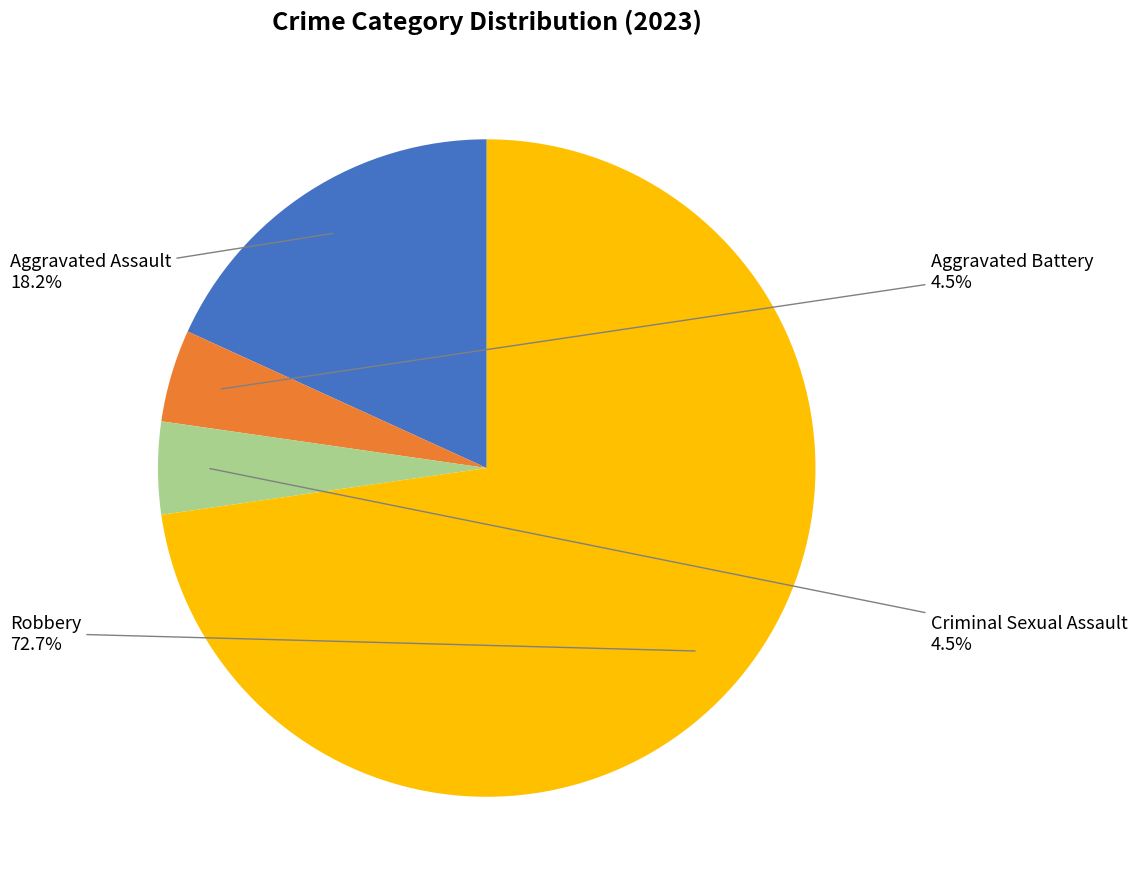

Is there any slice that represents more than half of the pie?

Yes